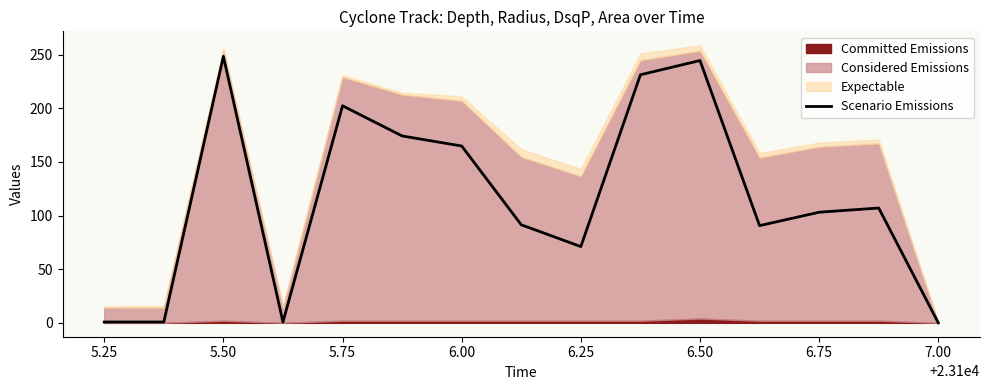

Is it true that Scenario Emissions equals 133.8 at 5.75?

False